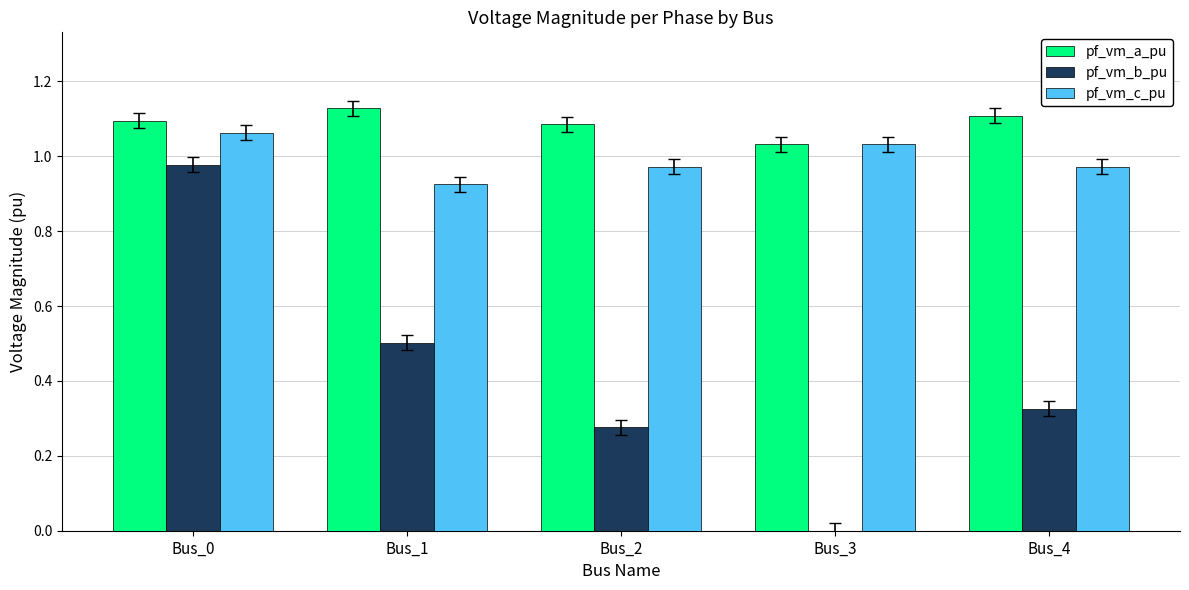

Which series changed the most between Bus_2 and Bus_3?

pf_vm_b_pu